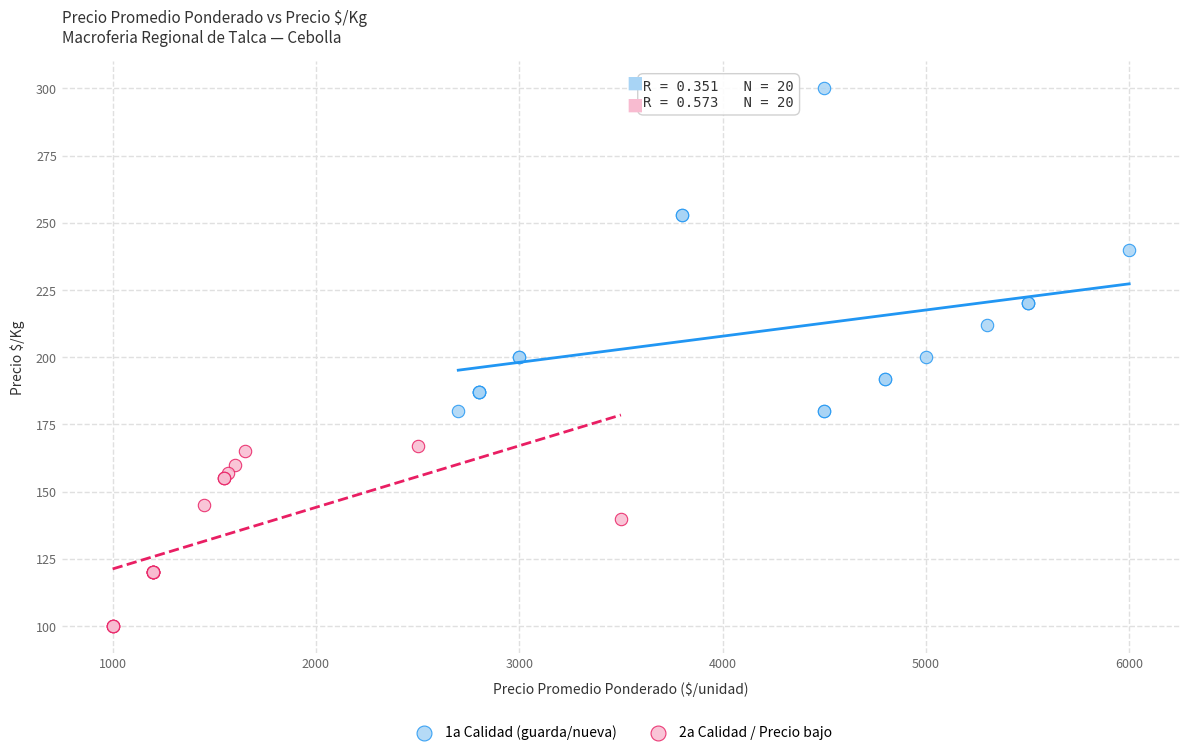

Which series contains the highest Y value?

1a Calidad (guarda/nueva)